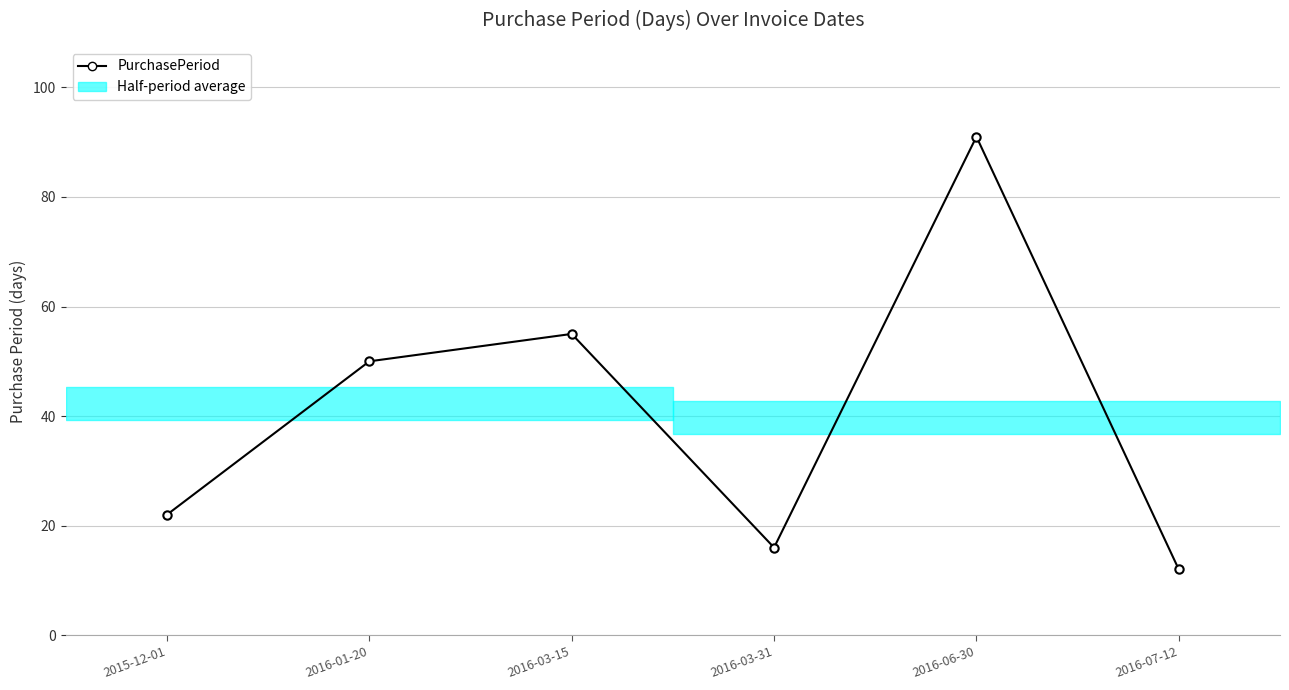

The value at 2016-06-30 is 91. True or false?

True